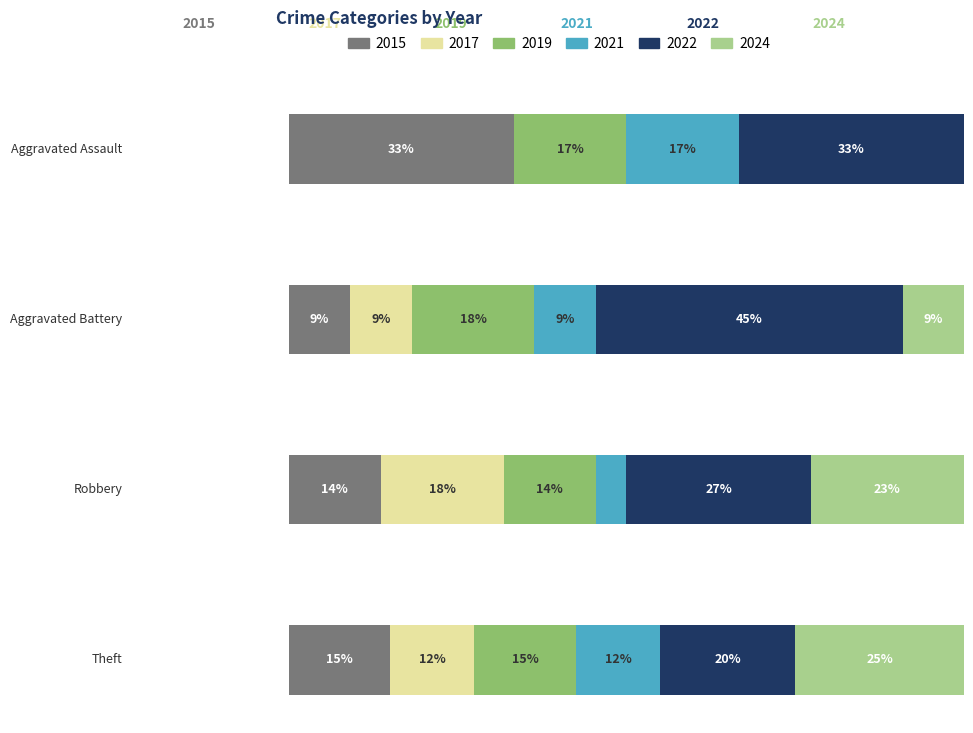

What position from the right is Aggravated Assault?

4